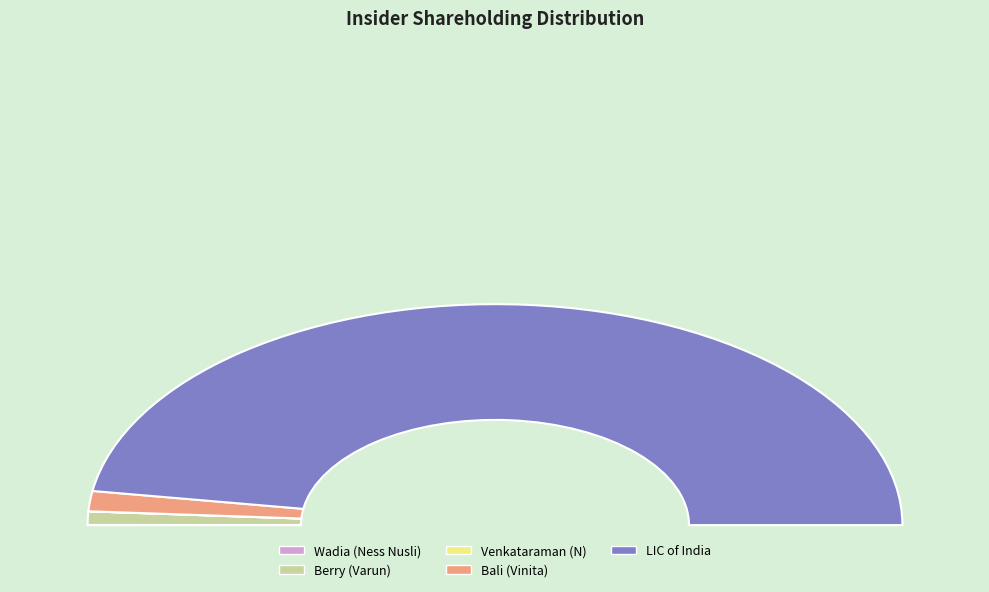

Is the sum of Venkataraman (N) and Bali (Vinita) greater than half?

No